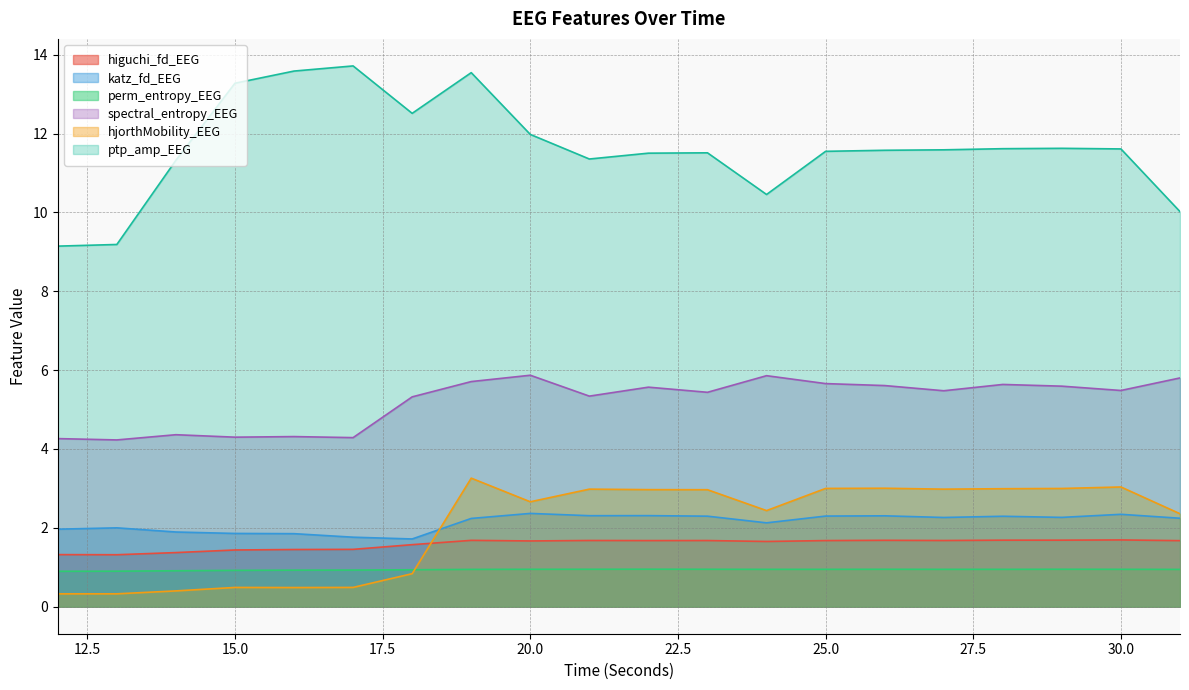

Which category has the lowest value in the higuchi_fd_EEG series?

13